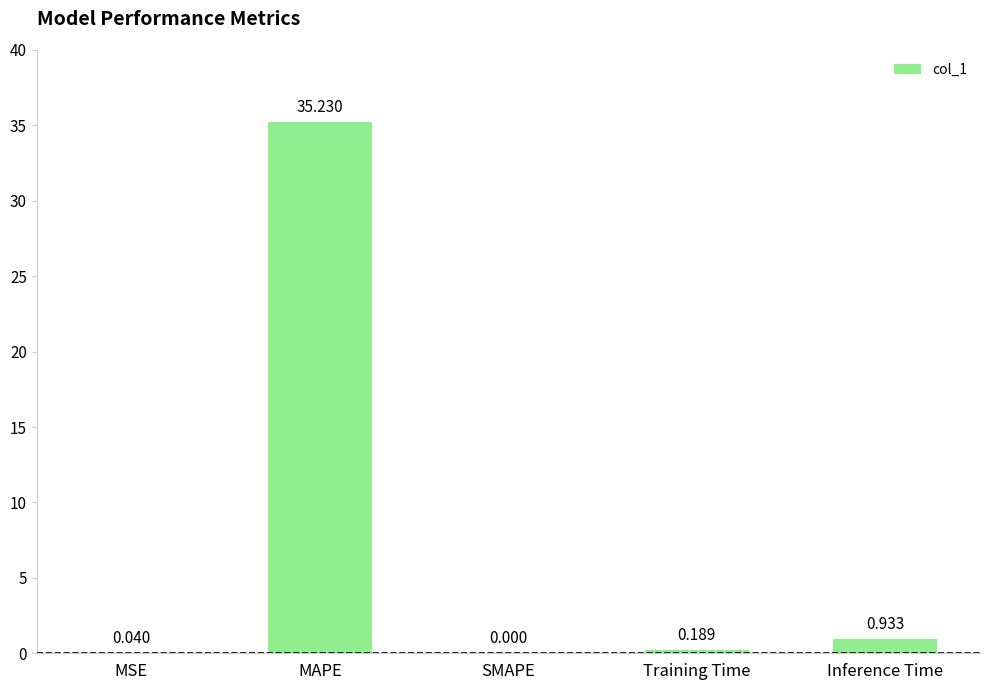

Which category has the highest value across all series?

MAPE